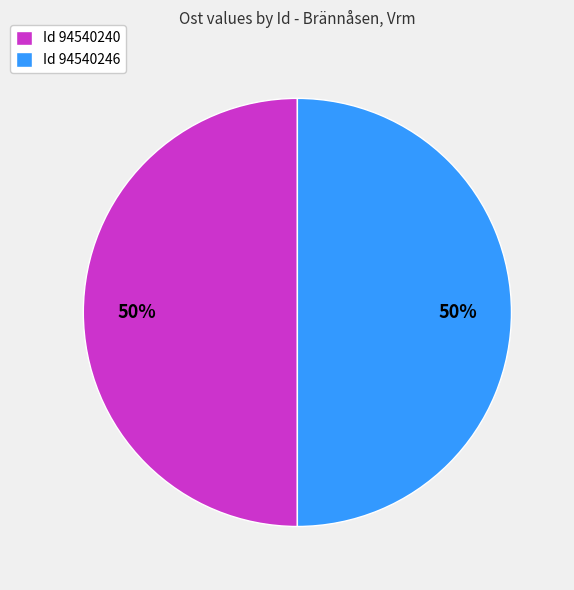

What is the ratio of the value at Id 94540246 to the value at Id 94540240?

1.0